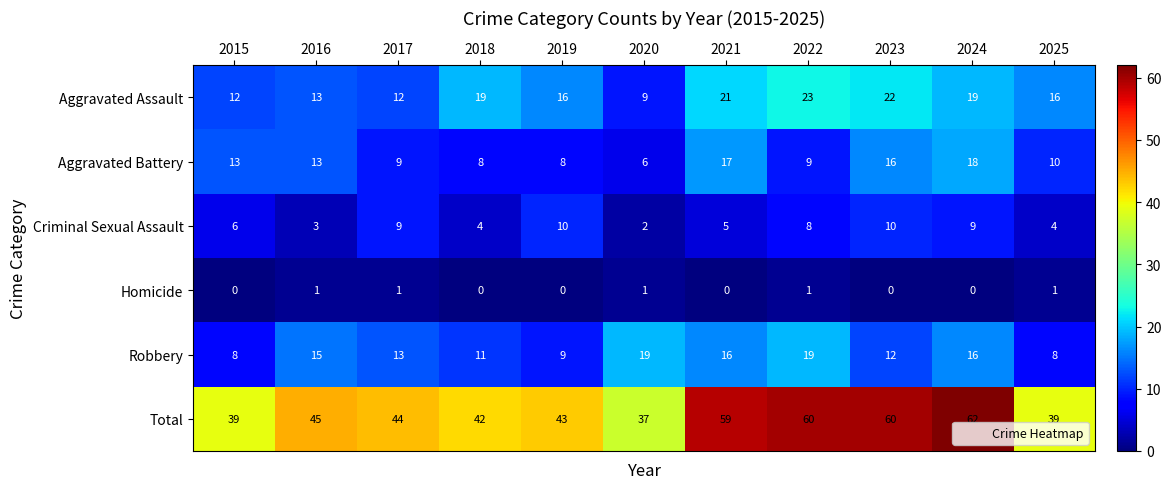

Rank the series by their maximum value, from lowest to highest.

Homicide, Criminal Sexual Assault, Aggravated Battery, Robbery, Aggravated Assault, Total